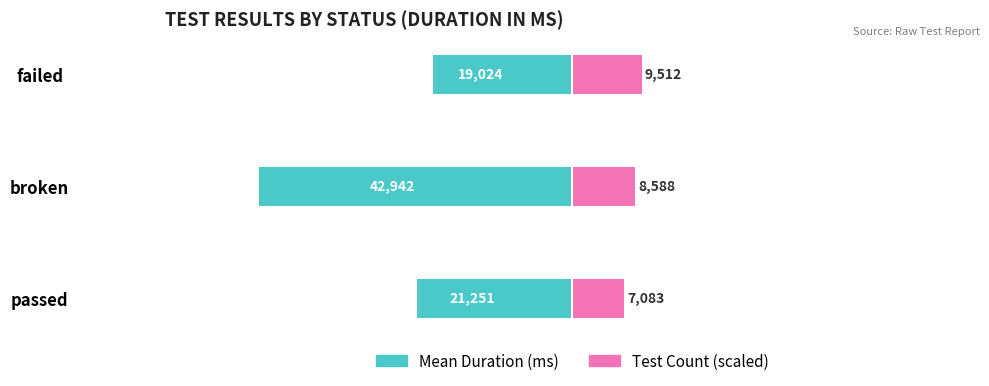

What is the sum of all Count of Tests values?

25183